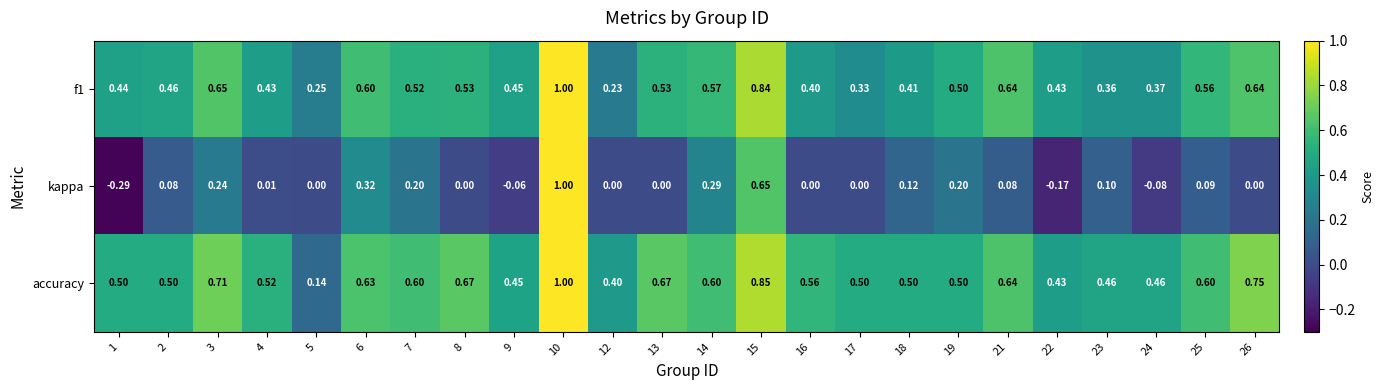

Which series has the largest total across all categories?

accuracy